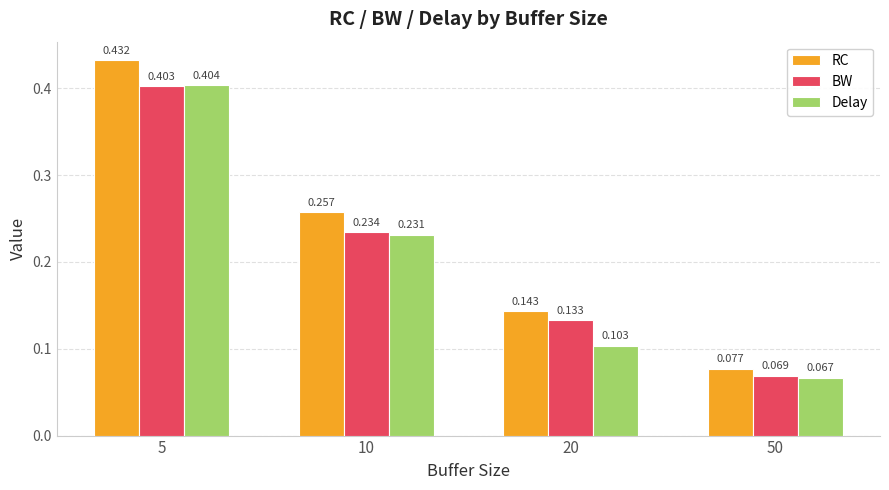

At how many categories does at least one series exceed 0?

4